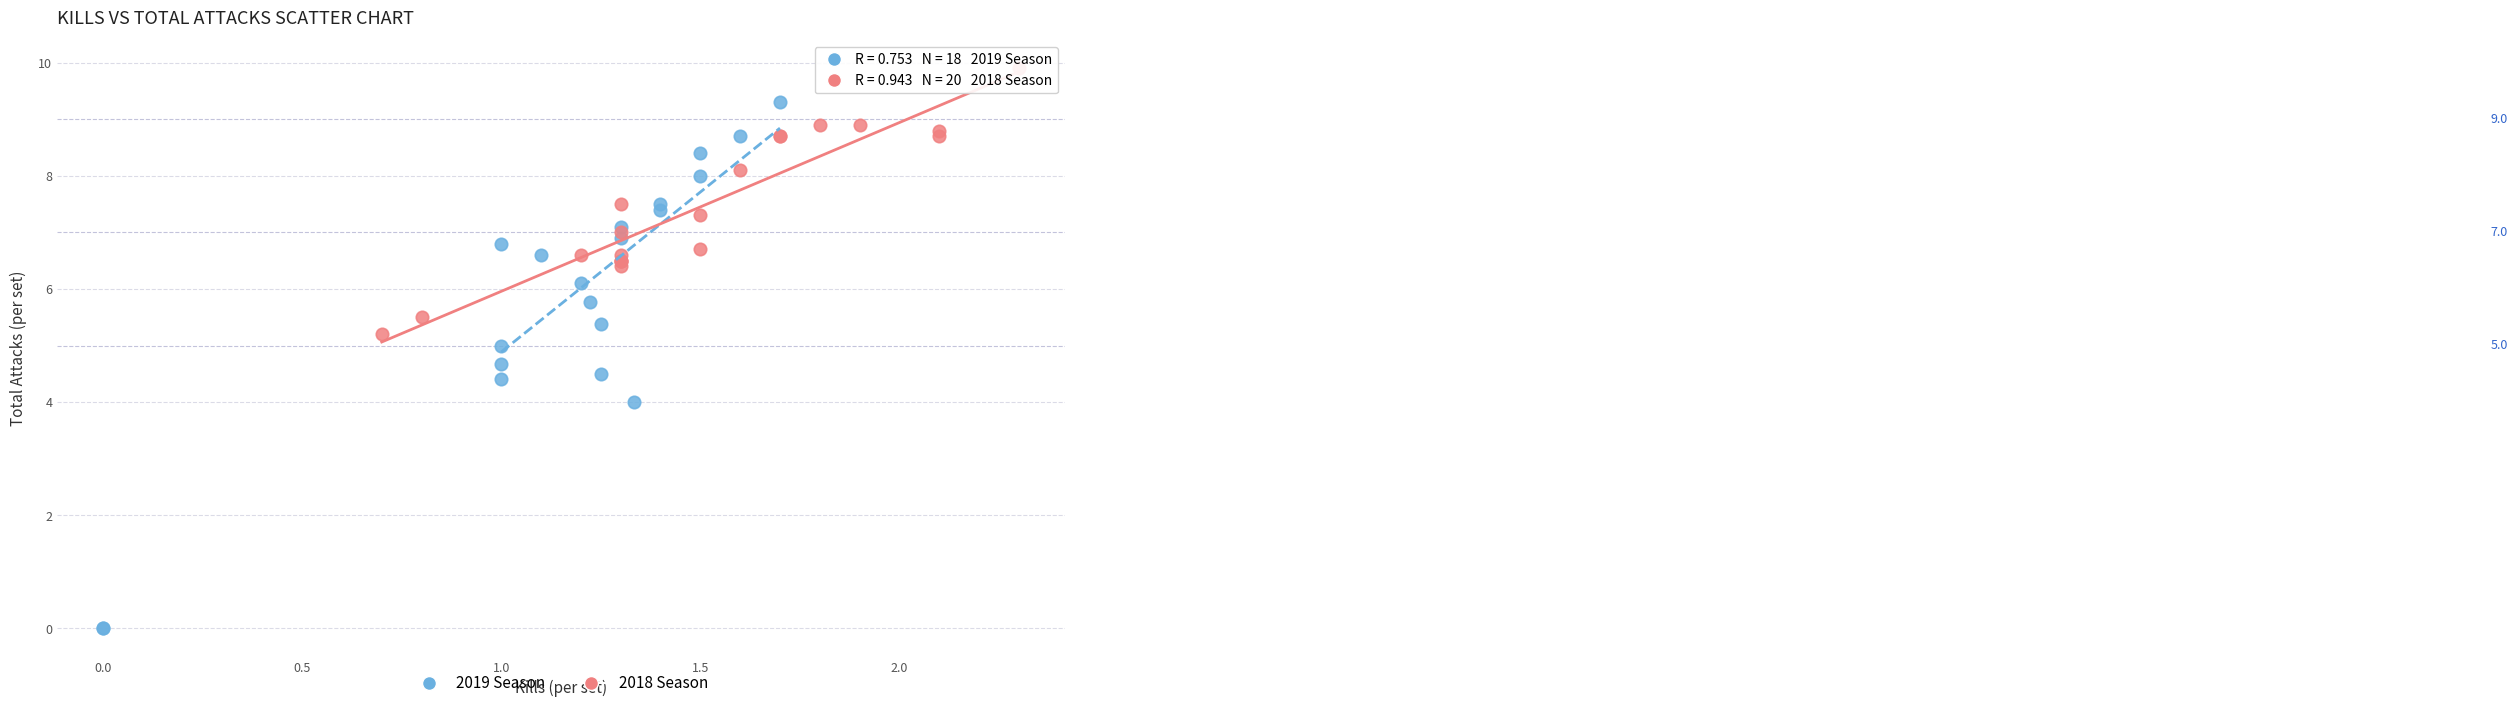

What are all the series names shown in the legend?

2019 Season, 2018 Season